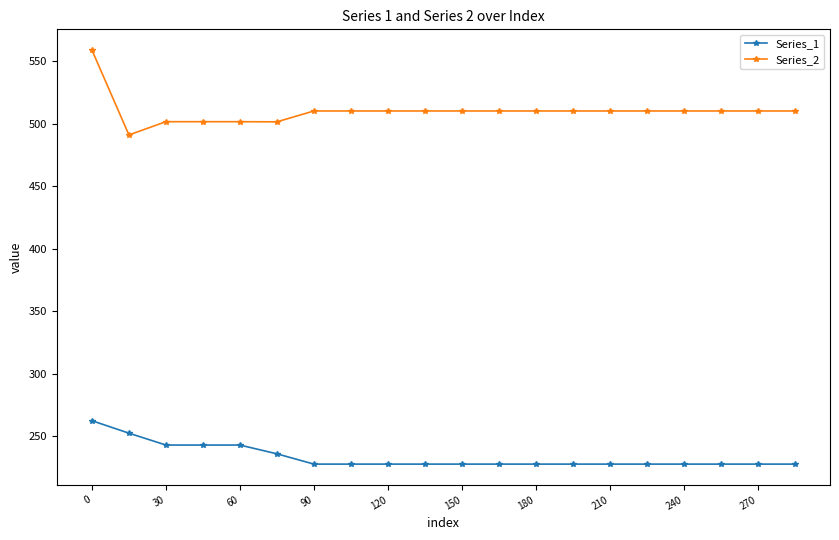

What is the sum of all Series_2 values?

10197.1